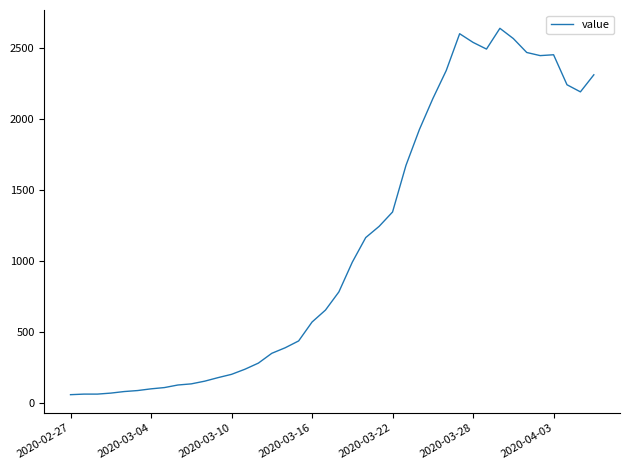

What is the maximum value shown in the chart?

2638